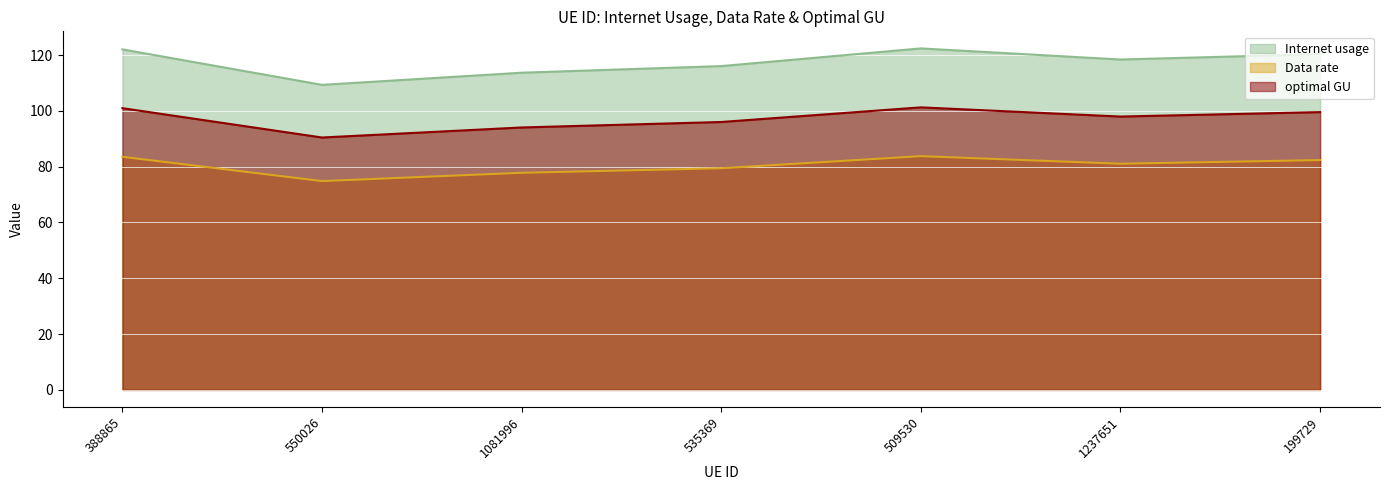

At which category is the sum across all series the highest?

509530